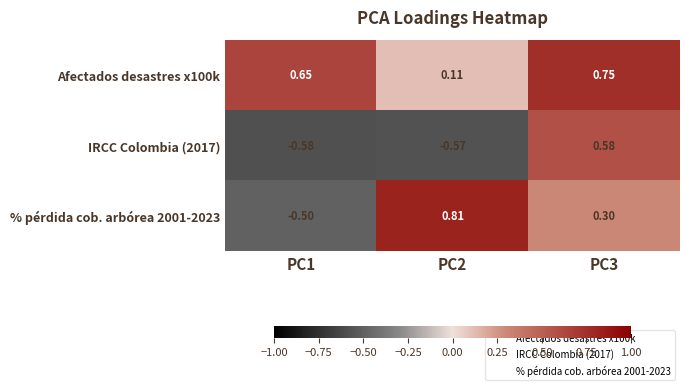

Is the value of Afectados desastres x100k at PC1 greater than the value of % pérdida cob. arbórea 2001-2023 at PC1?

Yes